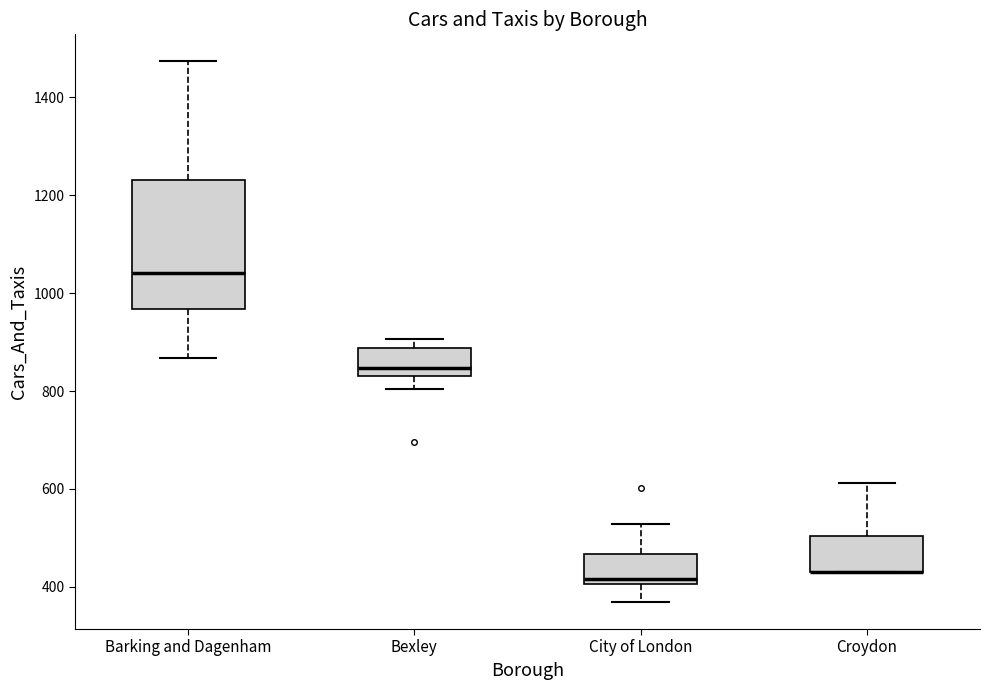

Where does the upper whisker of the box for Barking and Dagenham end on the y-axis? The values are not printed on the chart, so give them approximately, as read against the axis.

1480